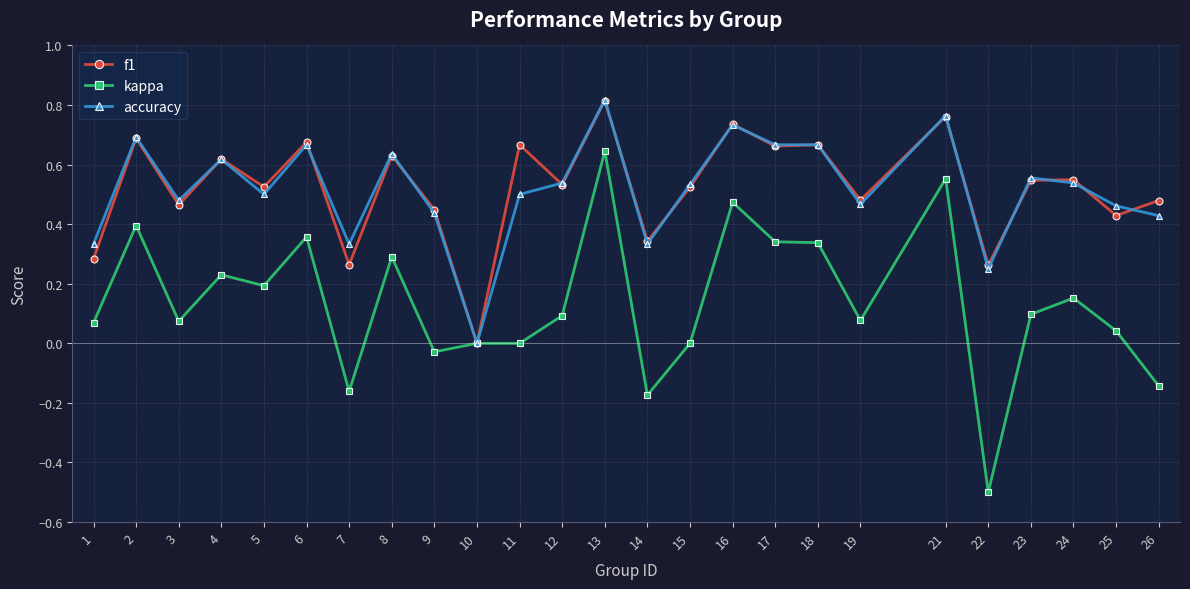

Which series has the widest spread of values?

kappa